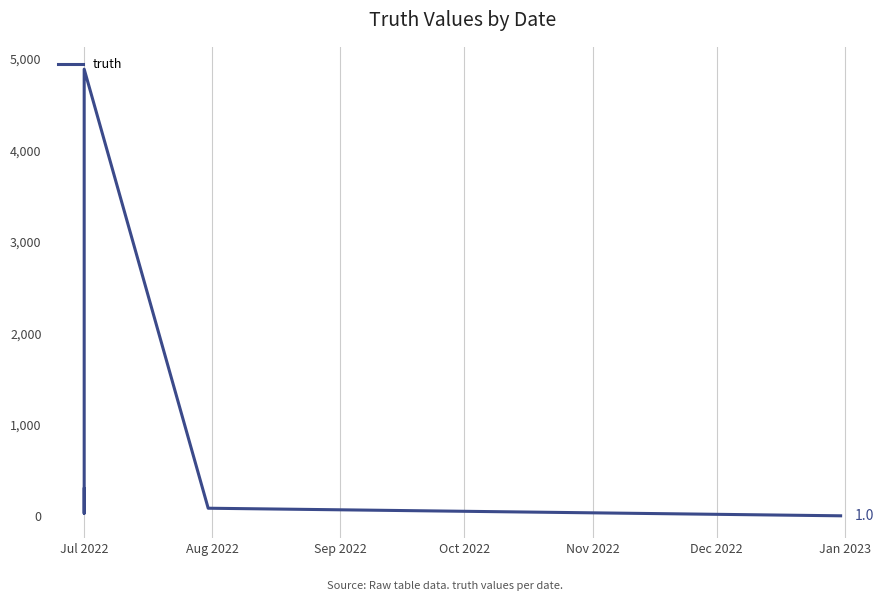

True or false: the data shows 26 at Nov 2022.

False